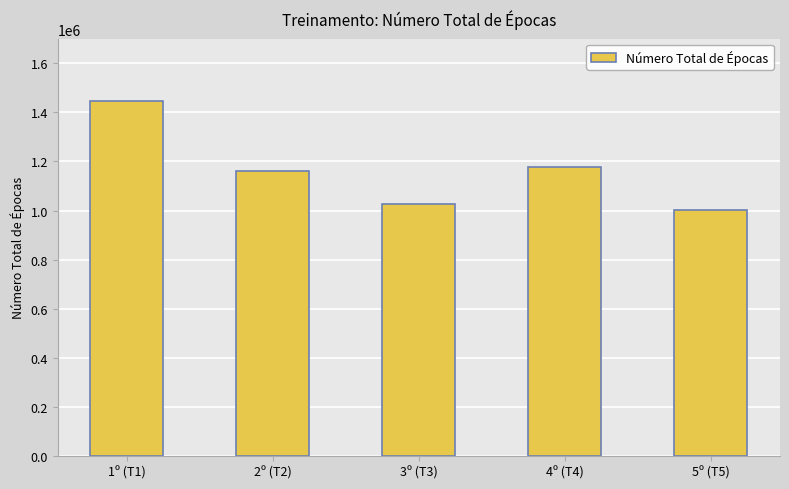

How many distinct data groups are displayed?

1